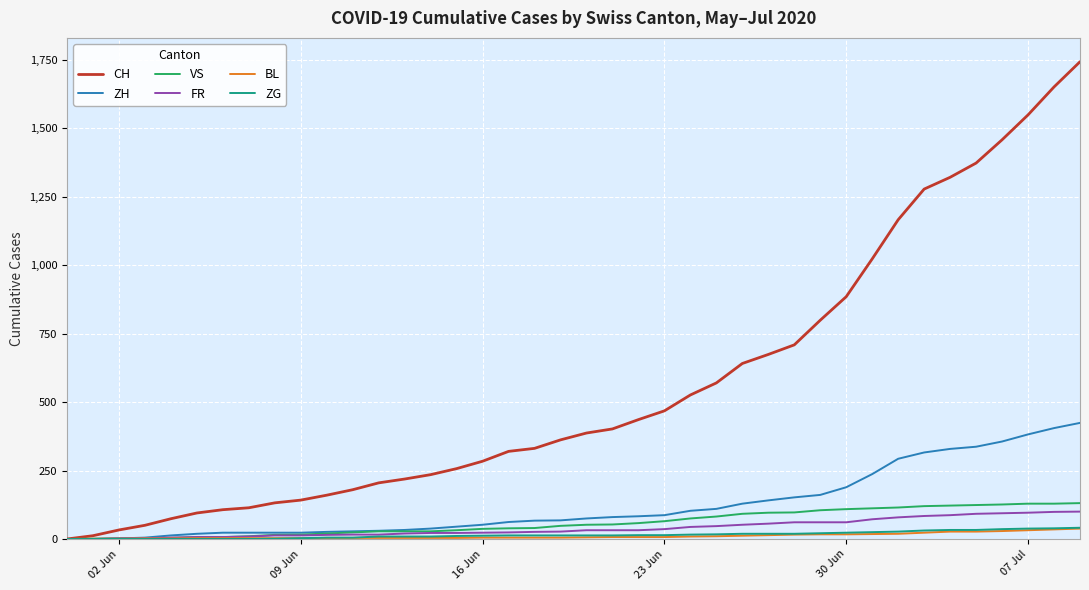

Which series has the largest range (max minus min)?

CH